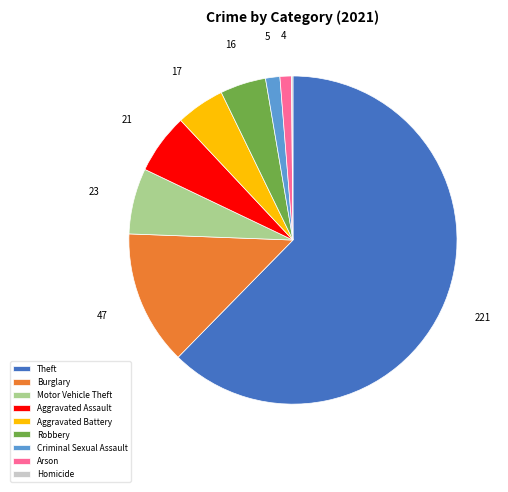

Which category has the biggest portion of the pie?

Theft